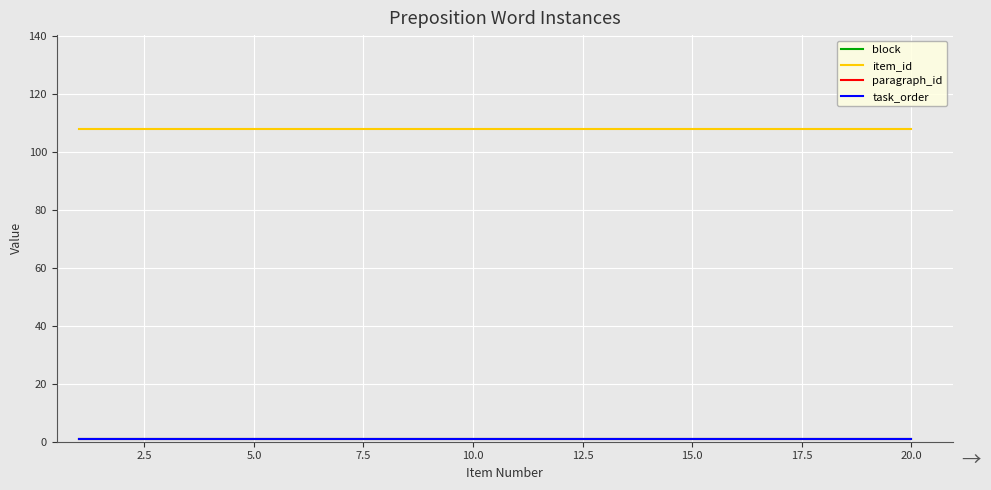

True or false: paragraph_id has more than 2 interior local peaks.

False